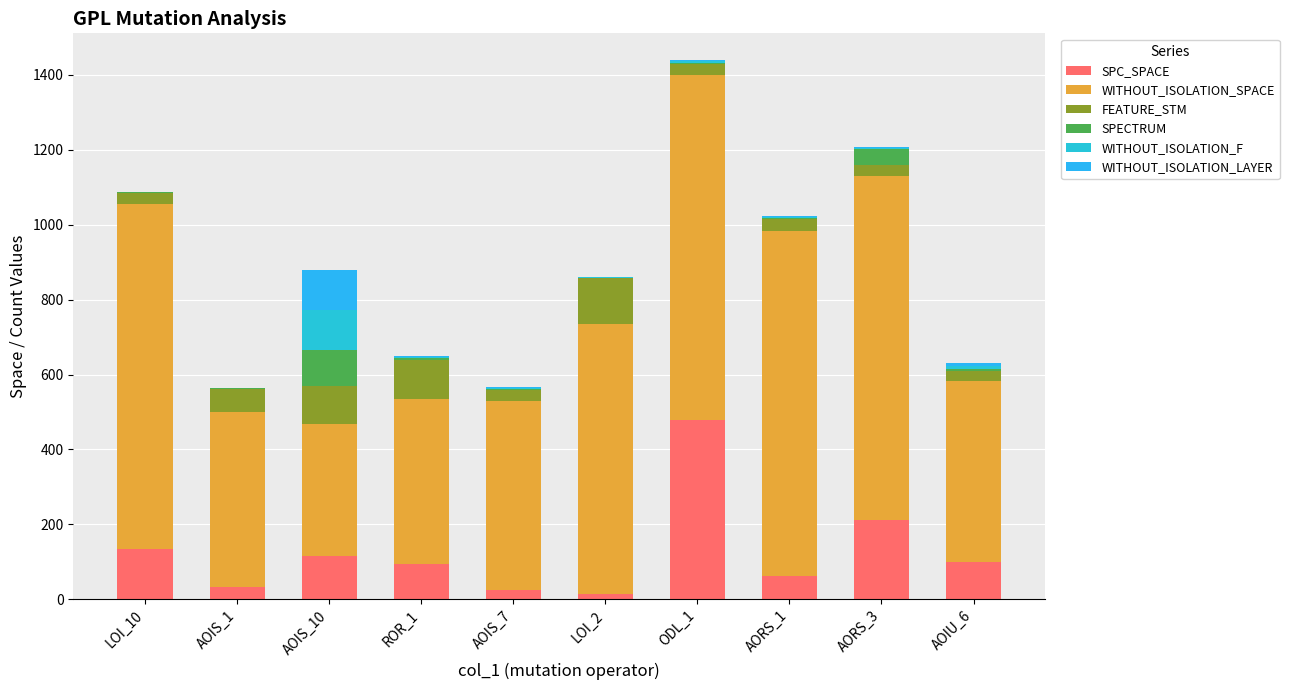

Count the number of categories in the chart.

10